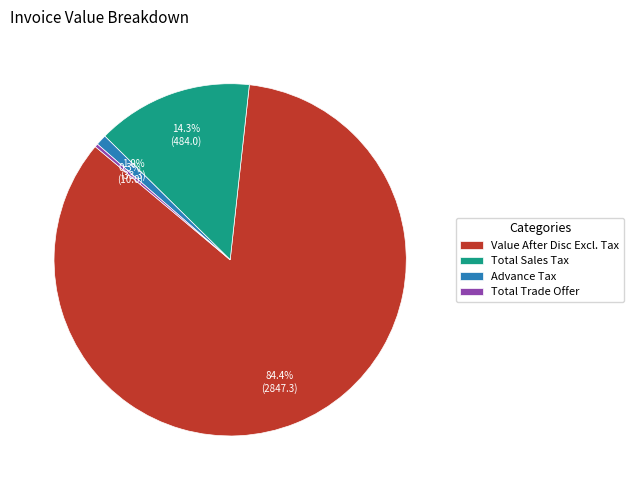

To the nearest percent, what percentage of the pie is Value After Disc Excl. Tax?

84%